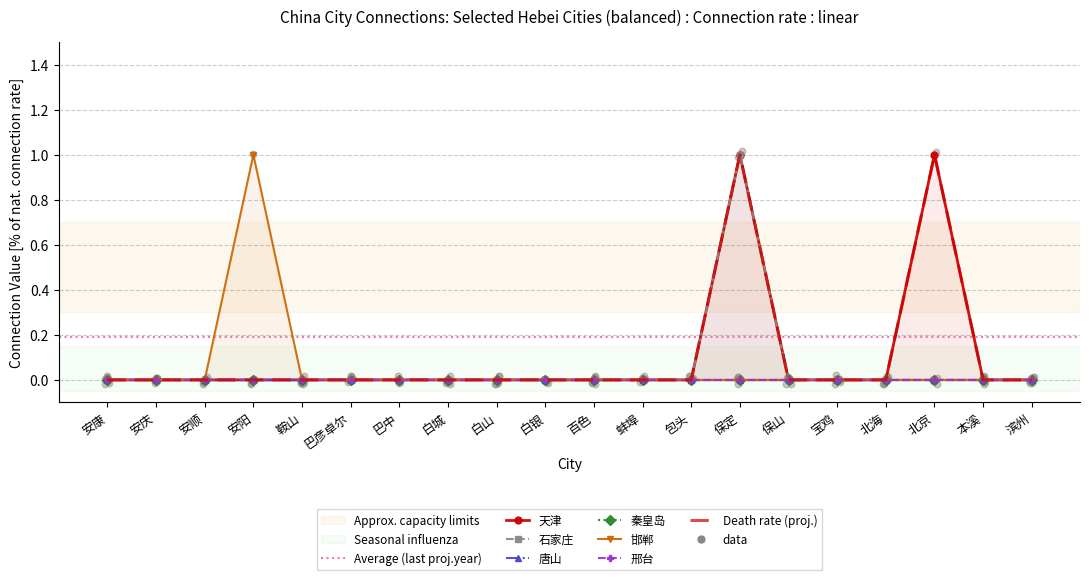

Is the value of 天津 at 白山 greater than the value of 邯郸 at 滨州?

No